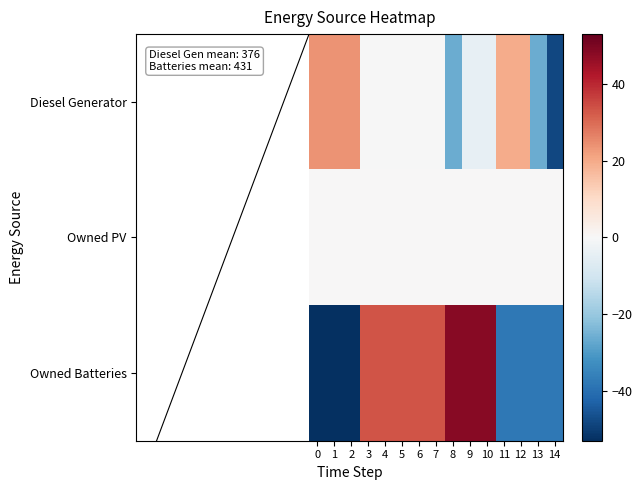

Reading right to left, transcribe all the data shown in this chart.

Diesel Generator: 14=-48.3	13=-26.3	12=19.7	11=19.7	10=-4.3	9=-4.3	8=-26.3	7=-0.3	6=-0.3	5=-0.3	4=-0.3	3=-0.3	2=23.7	1=23.7	0=23.7
Owned PV: 14=0.0	13=0.0	12=0.0	11=0.0	10=0.0	9=0.0	8=0.0	7=0.0	6=0.0	5=0.0	4=0.0	3=0.0	2=0.0	1=0.0	0=0.0
Owned Batteries: 14=-37.9	13=-37.9	12=-37.9	11=-37.9	10=48.1	9=48.1	8=48.1	7=33.1	6=33.1	5=33.1	4=33.1	3=33.1	2=-52.9	1=-52.9	0=-52.9